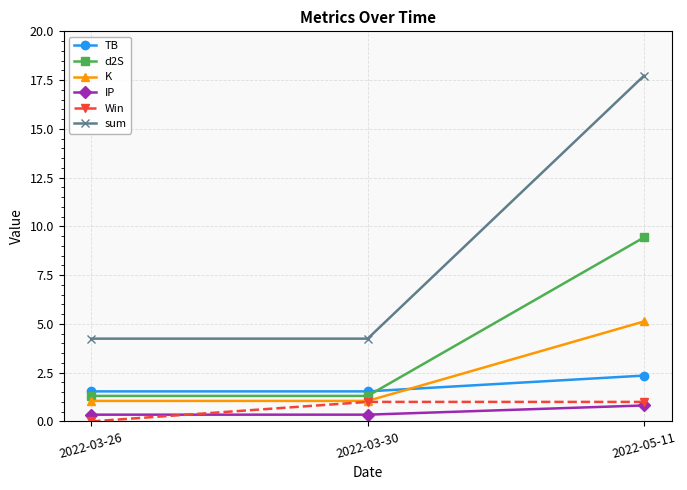

Is the value of sum at 2022-05-11 greater than the value of IP at 2022-05-11?

Yes